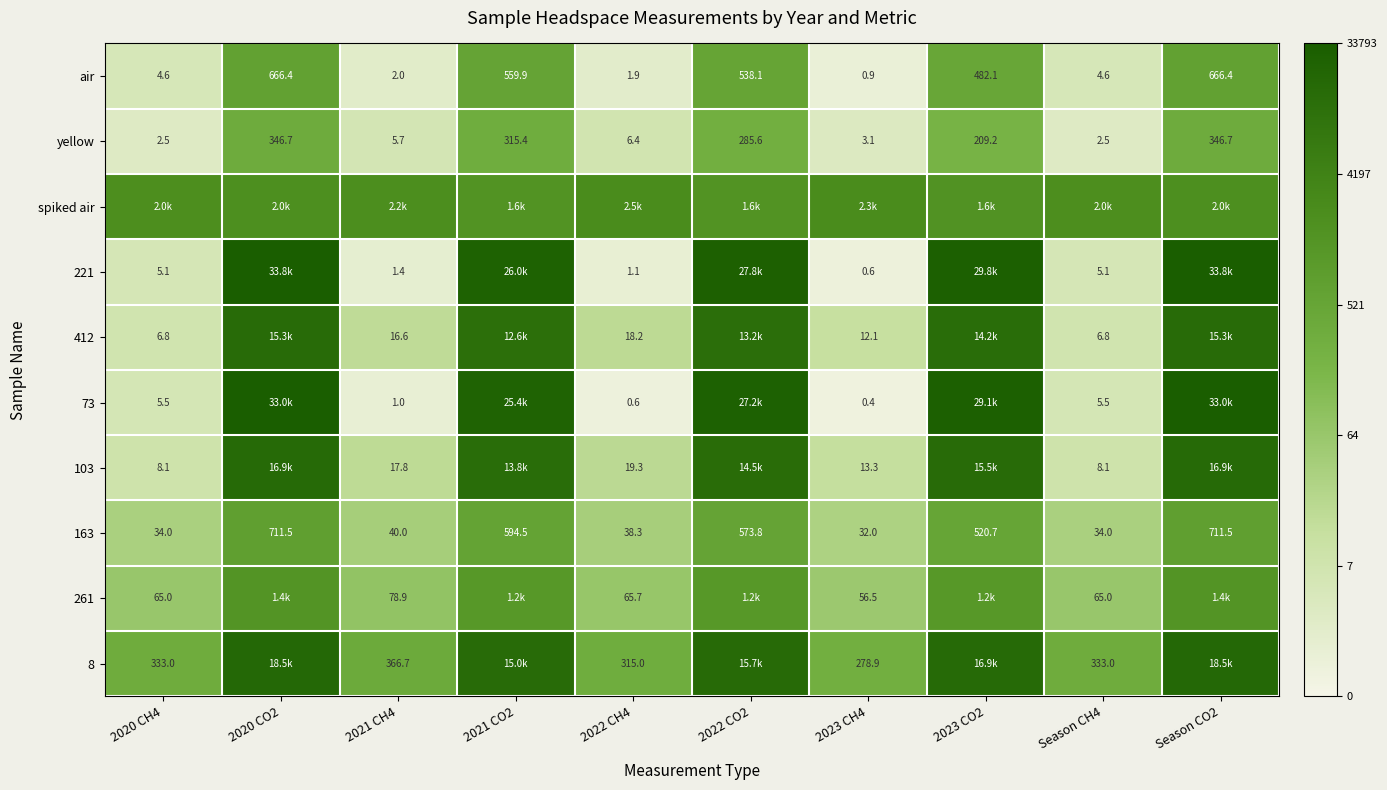

True or false: 261 has a value of 11.4 at 2022 CO2.

False